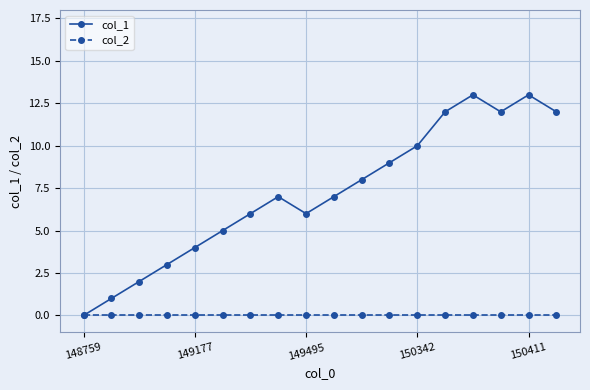

True or false: col_1 has more than 0 interior local peaks.

True